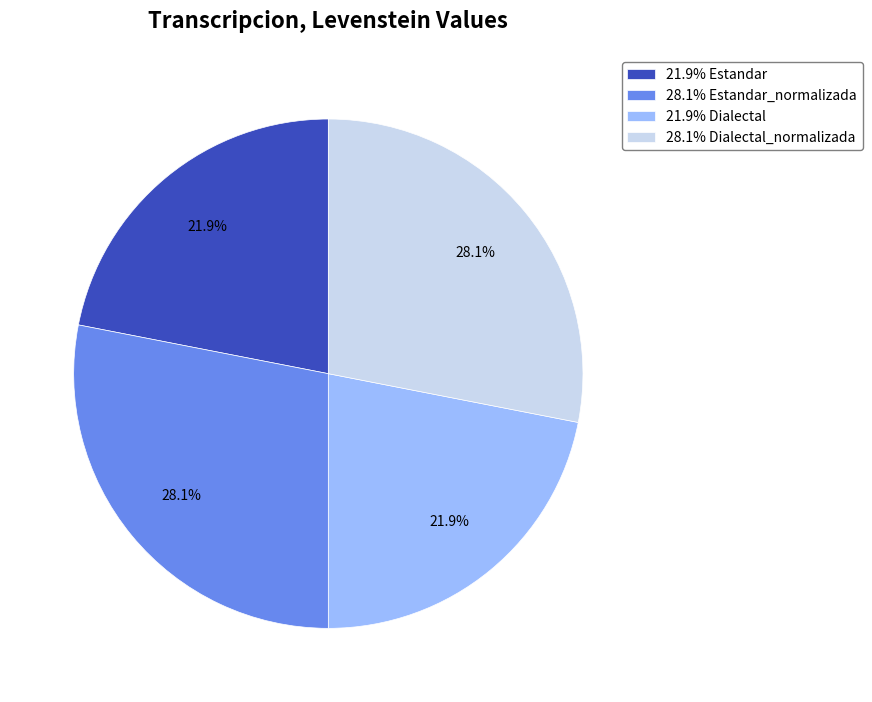

What percentage is NOT represented by 21.9% Dialectal?

78.1%